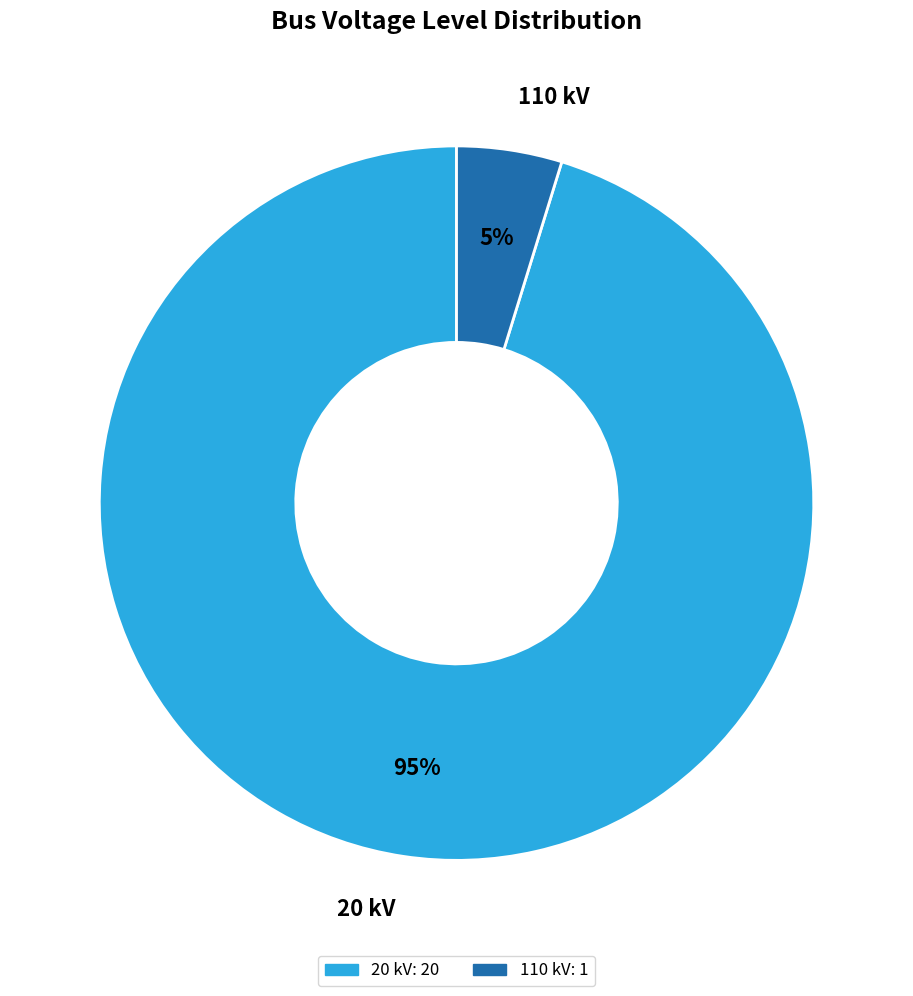

To the nearest percent, what is the difference between the largest and smallest slice percentages?

90%